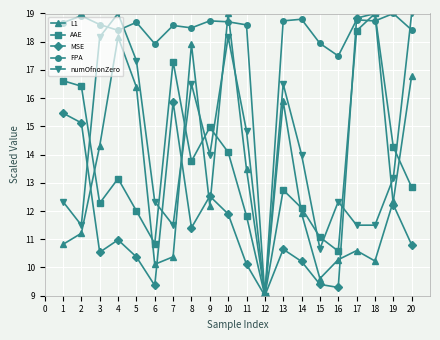

The value of FPA at 14 is 25.6. True or false?

False